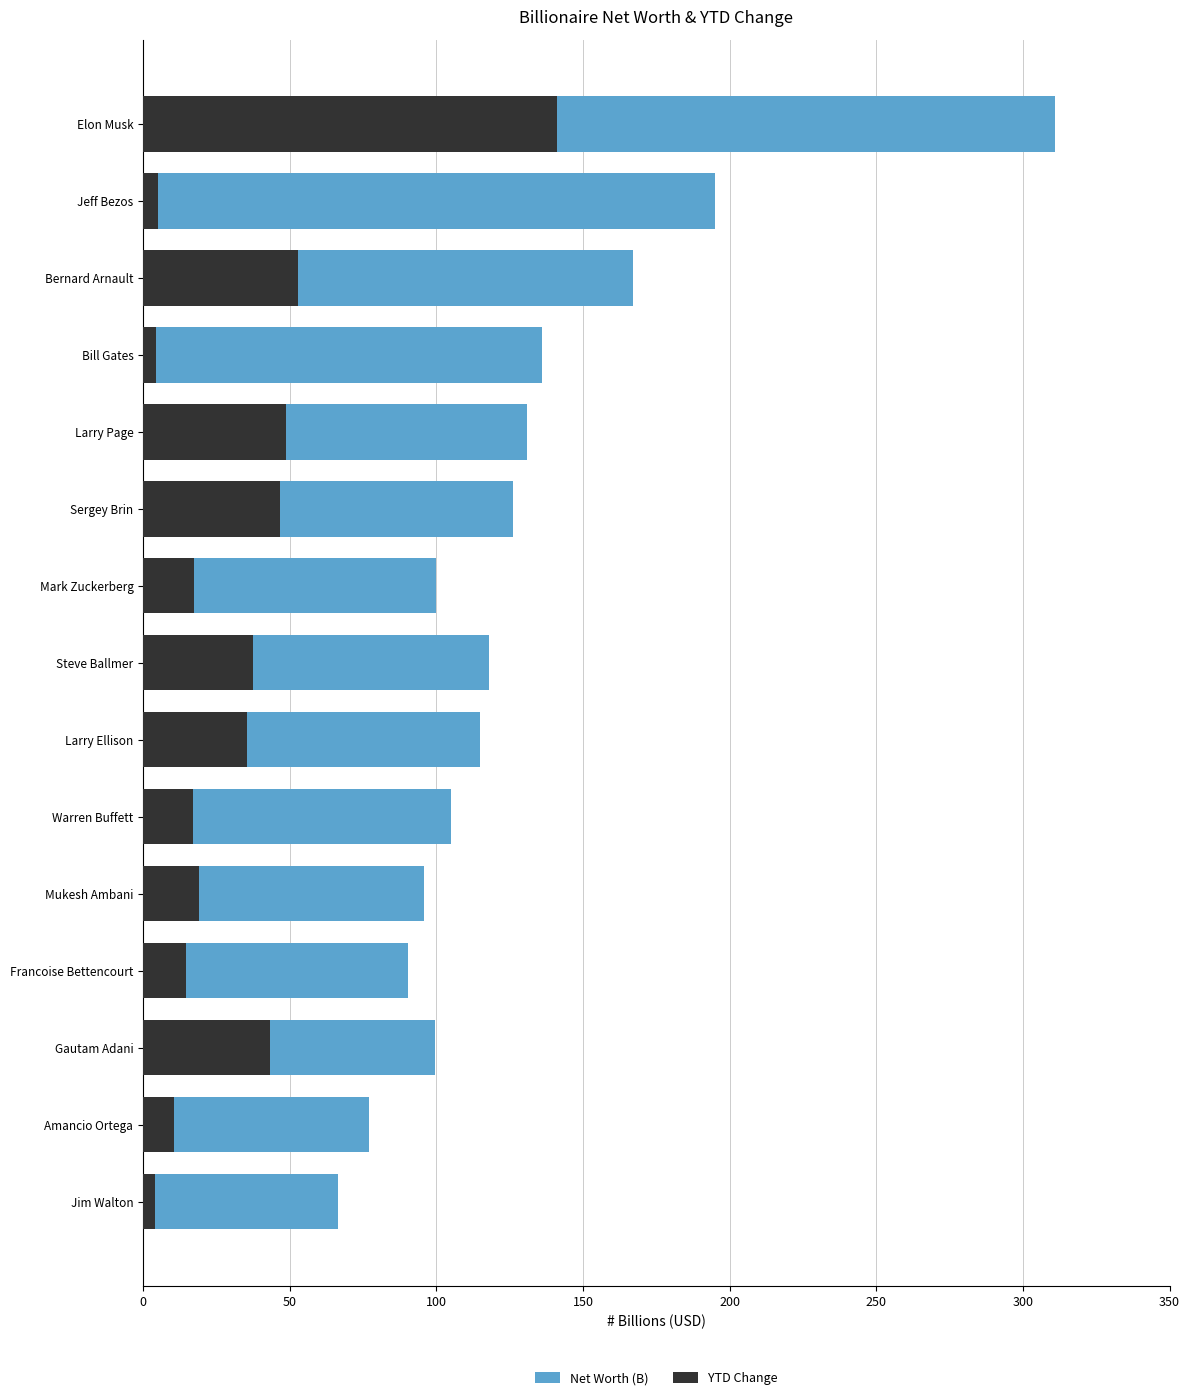

What are all the series names shown in the legend?

Net Worth (B), YTD Change